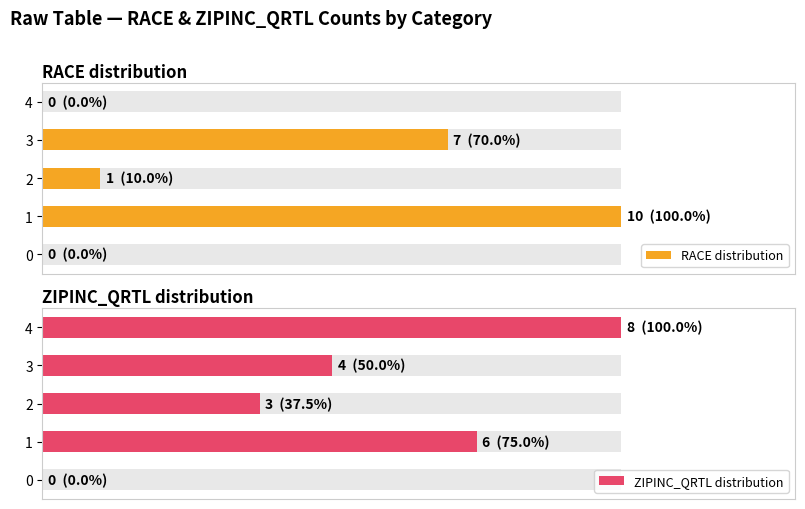

What is the approximate value of ZIPINC_QRTL distribution at 2?

37.5